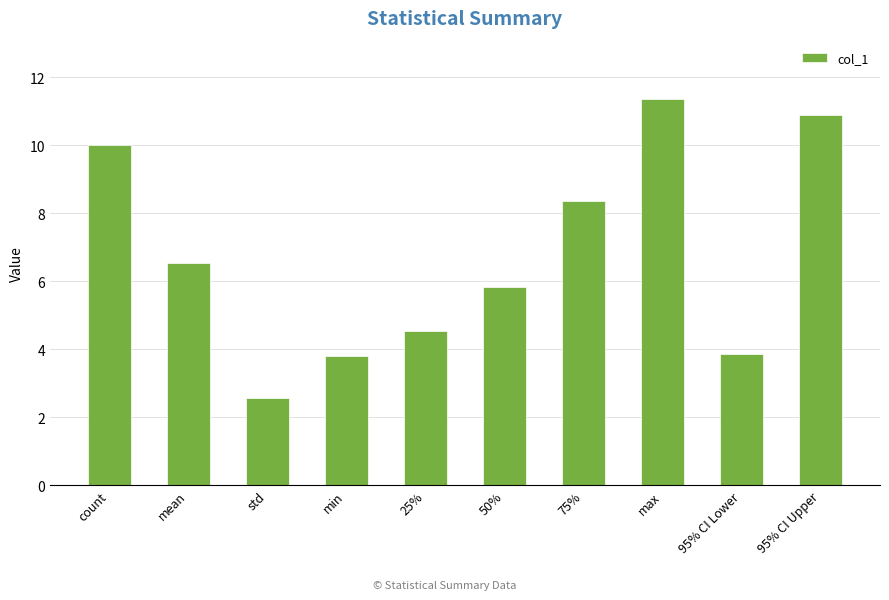

Are the bars grouped side by side (vs. stacked)?

No